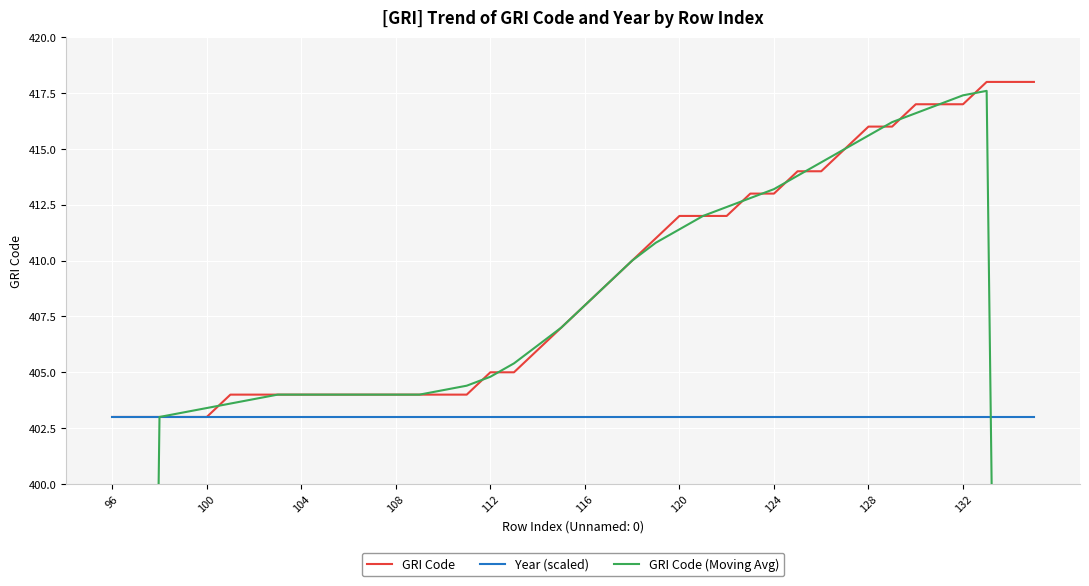

What is the greatest value displayed?

418.0